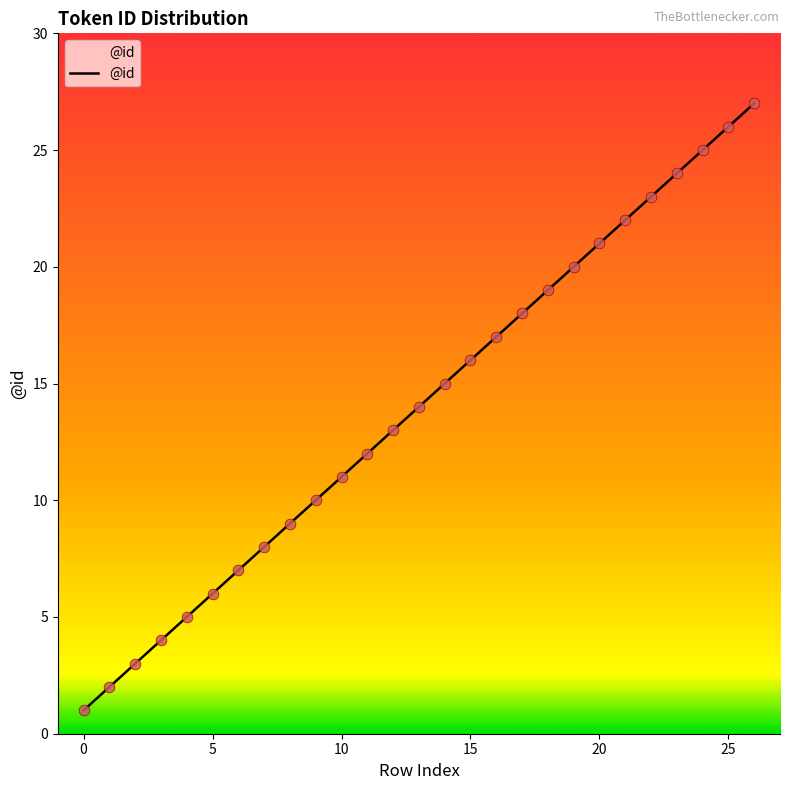

What is the greatest value displayed?

27